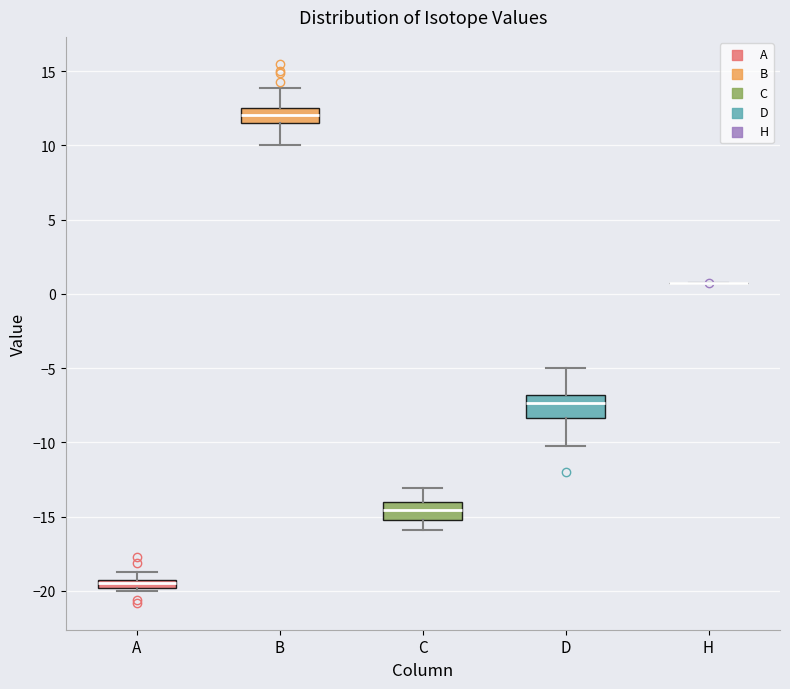

Where does the median line of the box for C sit on the y-axis? The values are not printed on the chart, so give them approximately, as read against the axis.

-14.5